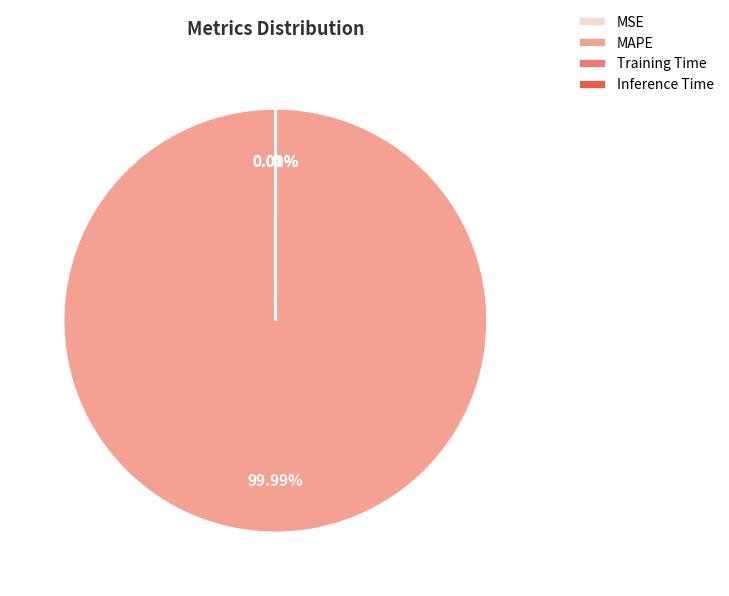

Is there a majority slice in this chart?

Yes